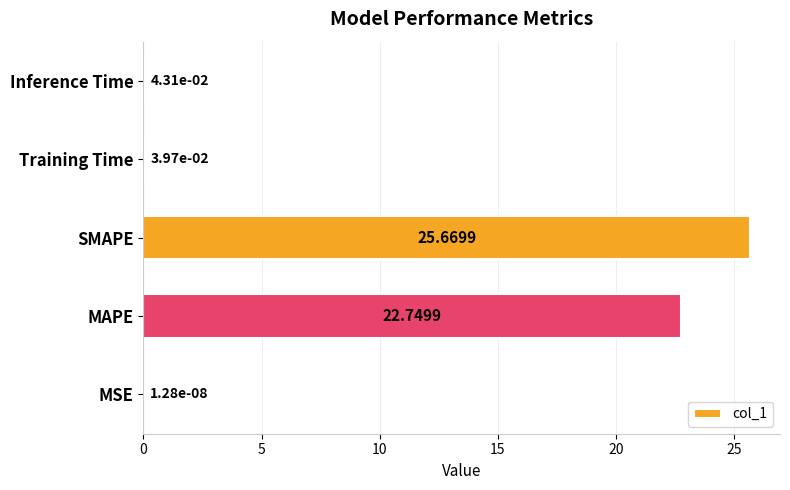

What is the change in value from MAPE to Inference Time?

-22.7